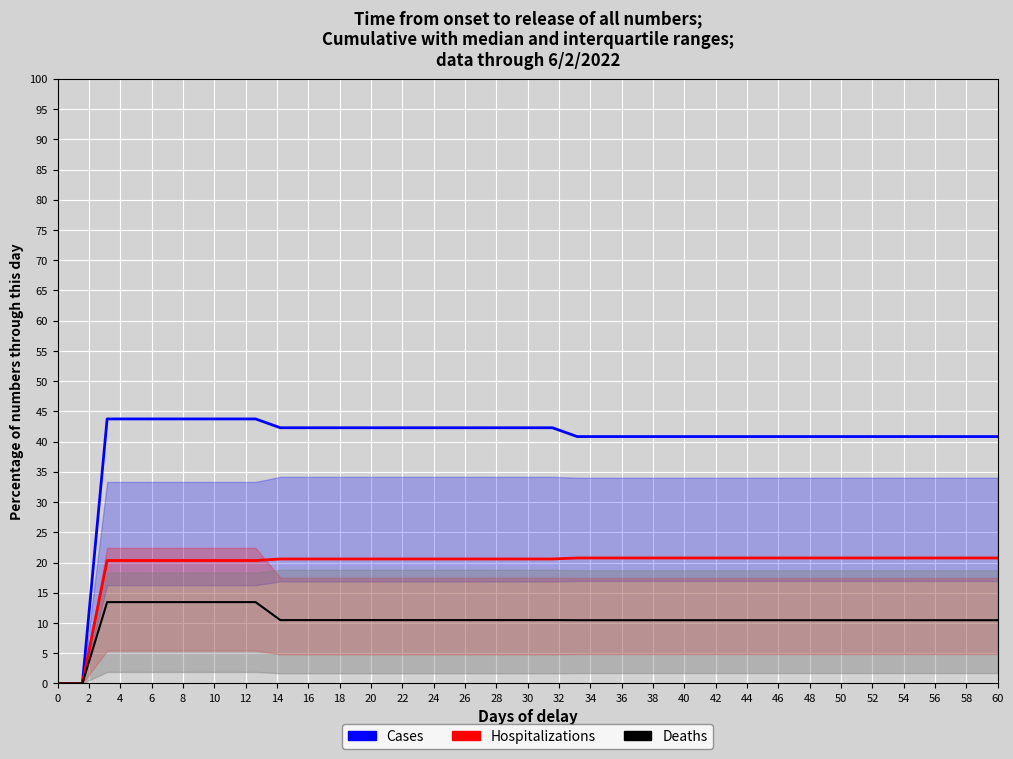

Which series changed the most between 30 and 60?

Cases